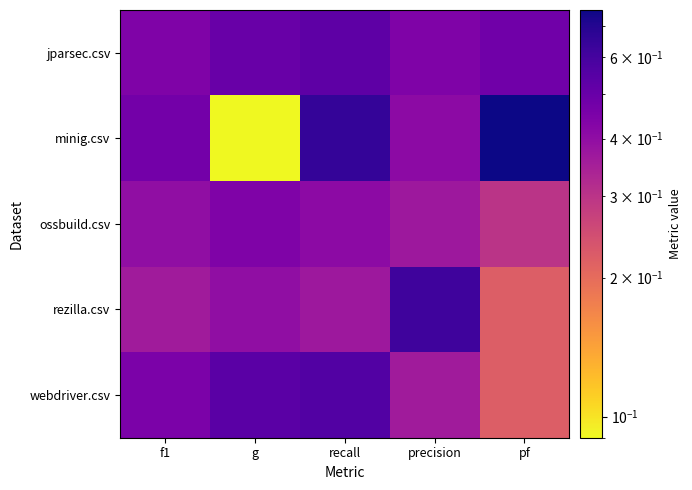

Rank the series by their maximum value, from highest to lowest.

minig.csv, rezilla.csv, webdriver.csv, jparsec.csv, ossbuild.csv